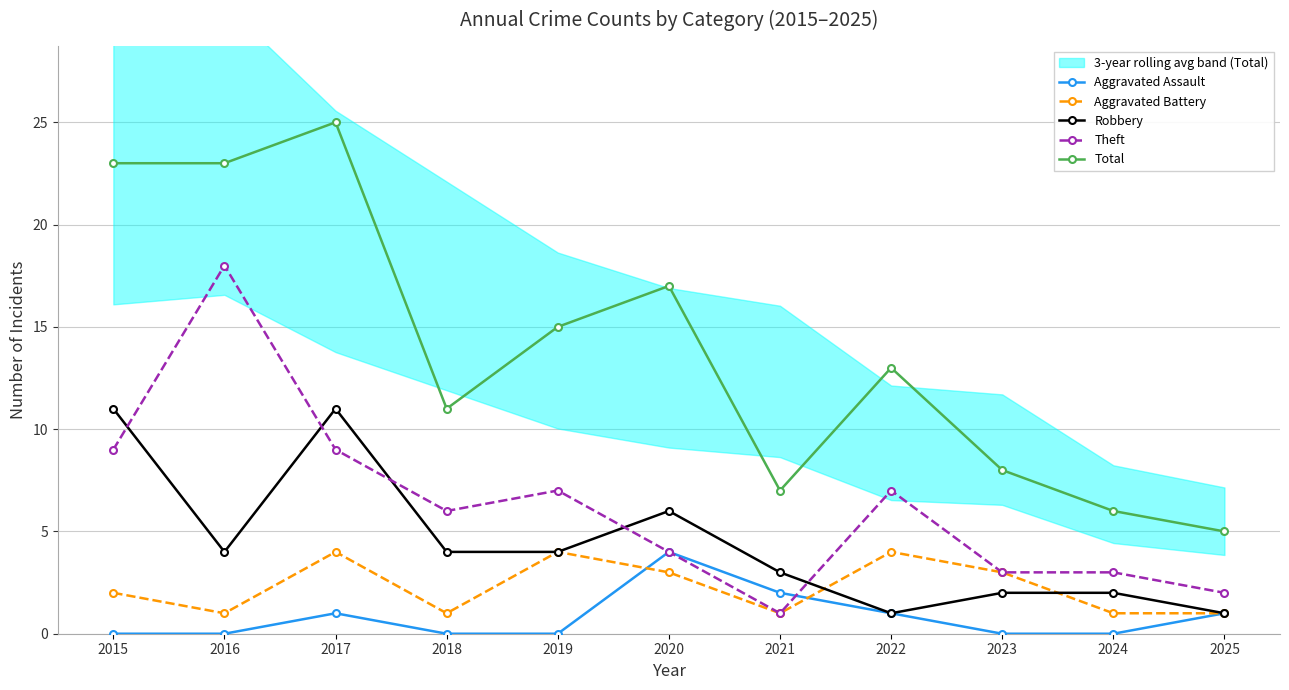

What is the average value of the Robbery series?

4